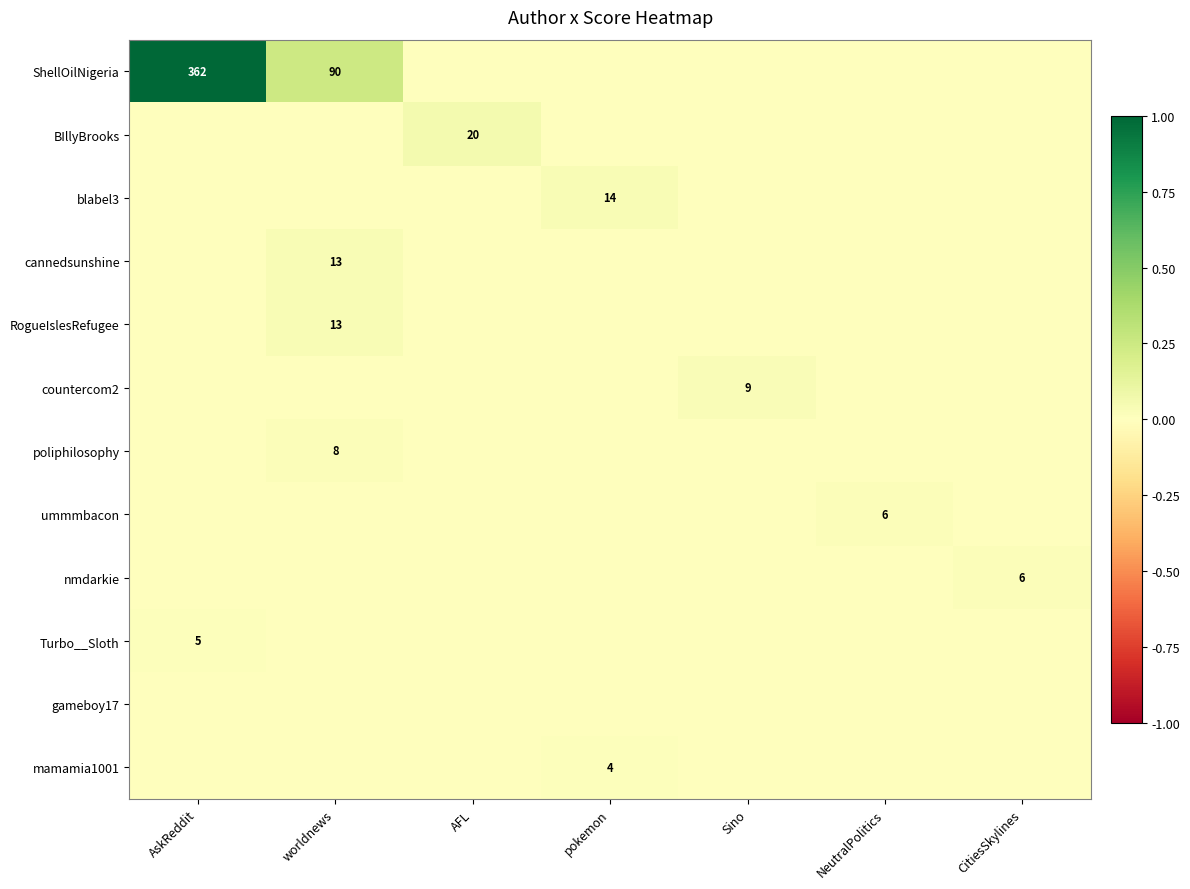

Is it true that BIllyBrooks equals -0.0 at pokemon?

False